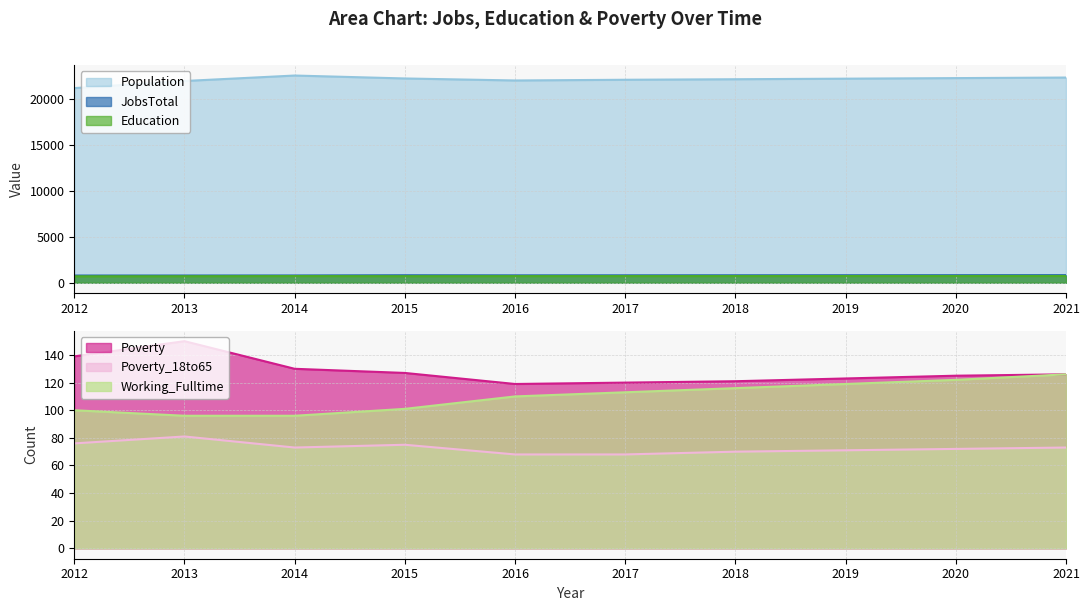

The Working_Fulltime series shows 96 at 2014. True or false?

True